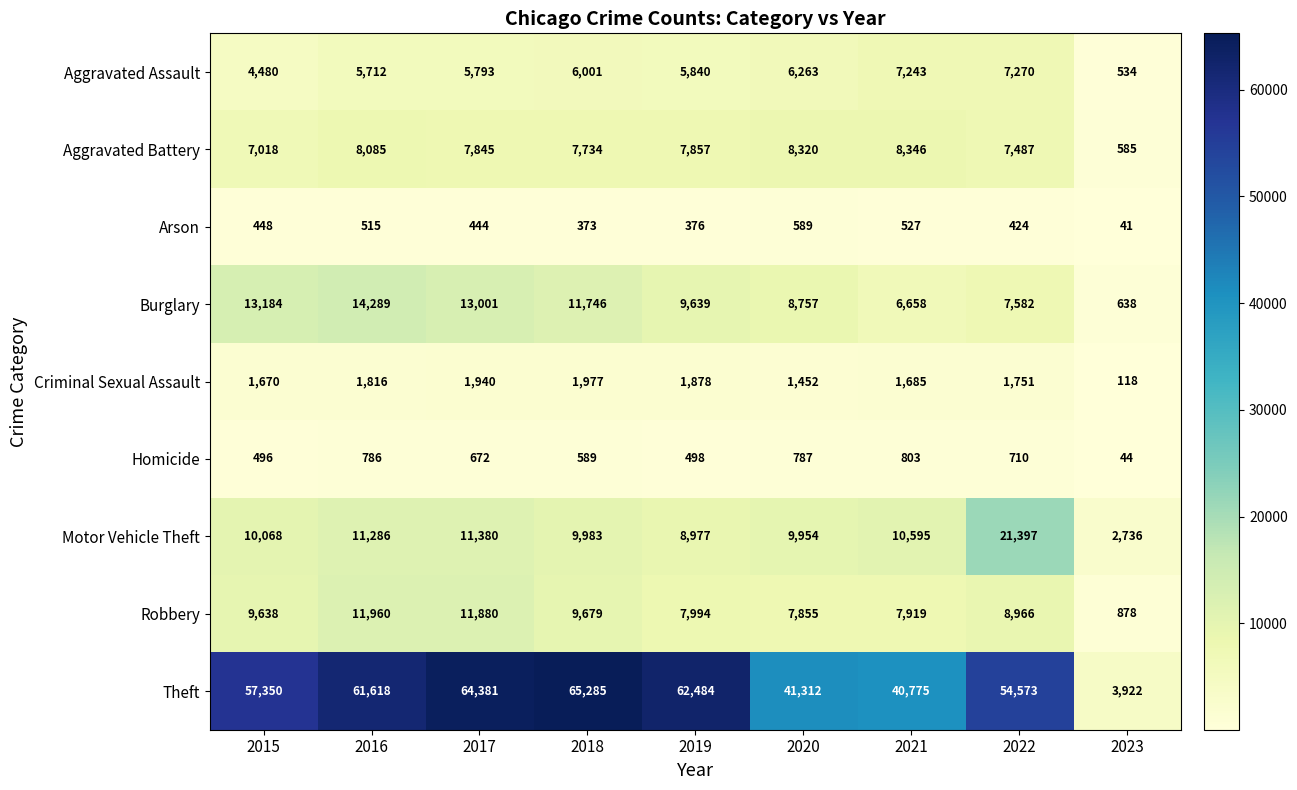

Between 2018 and 2021, which series saw the biggest shift?

Theft